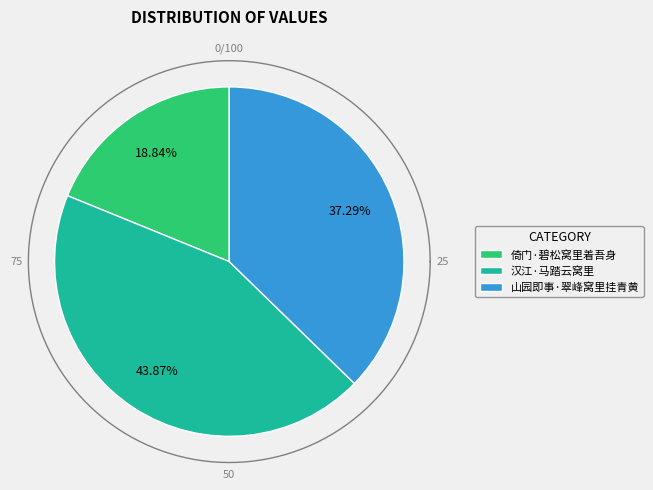

How many segments does this pie chart have?

3